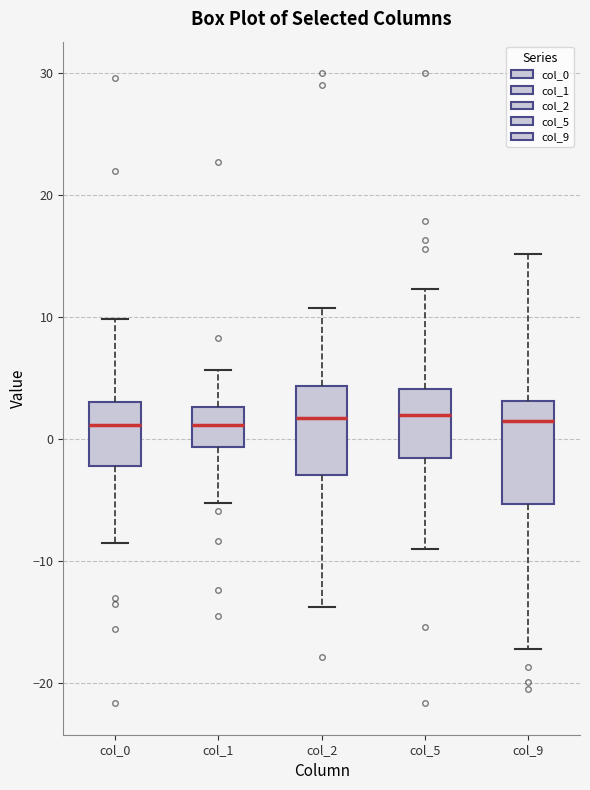

Reading left to right, read every box against the y-axis: the position of its median line, the range the box covers, and the ends of its whiskers. The values are not printed on the chart, so give them approximately, as read against the axis.

col_0: median 1, box -2 to 3, whiskers -8 to 10
col_1: median 1, box -1 to 3, whiskers -5 to 6
col_2: median 2, box -3 to 4, whiskers -14 to 11
col_5: median 2, box -2 to 4, whiskers -9 to 12
col_9: median 1, box -5 to 3, whiskers -17 to 15